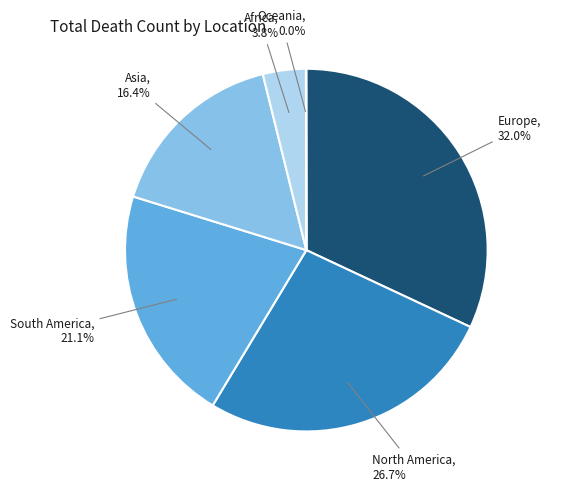

What is the ratio of the value at Africa to the value at Asia?

0.2